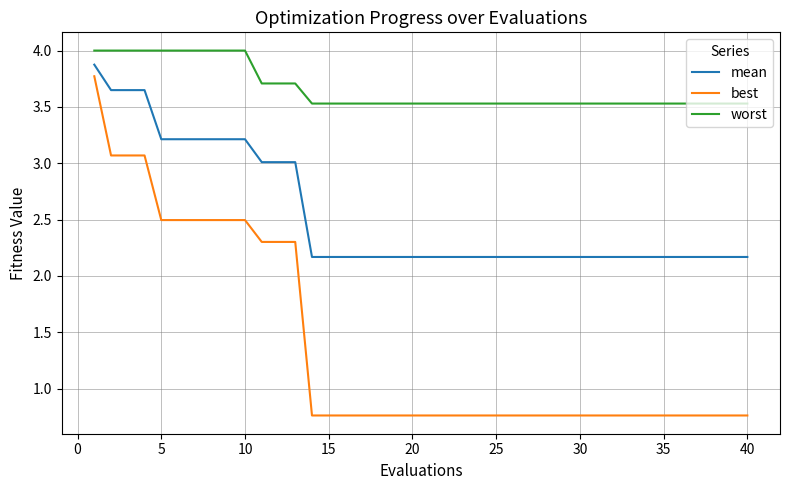

True or false: best and mean intersect in this chart.

False